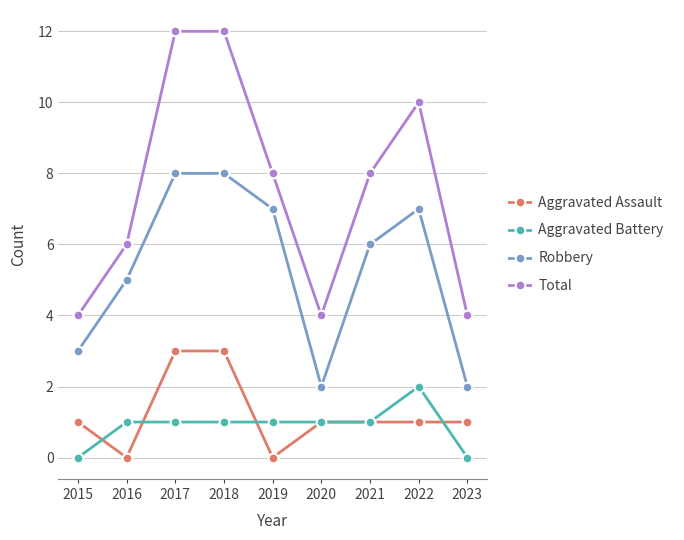

True or false: Robbery and Total cross at least once.

False